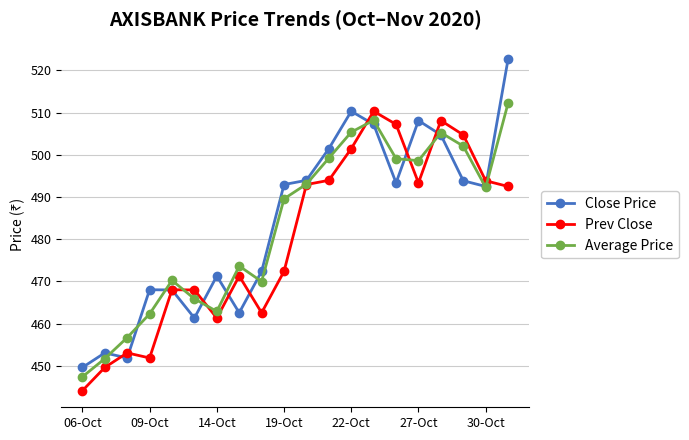

What is the value of the Average Price point at the 9th from the left?

470.0